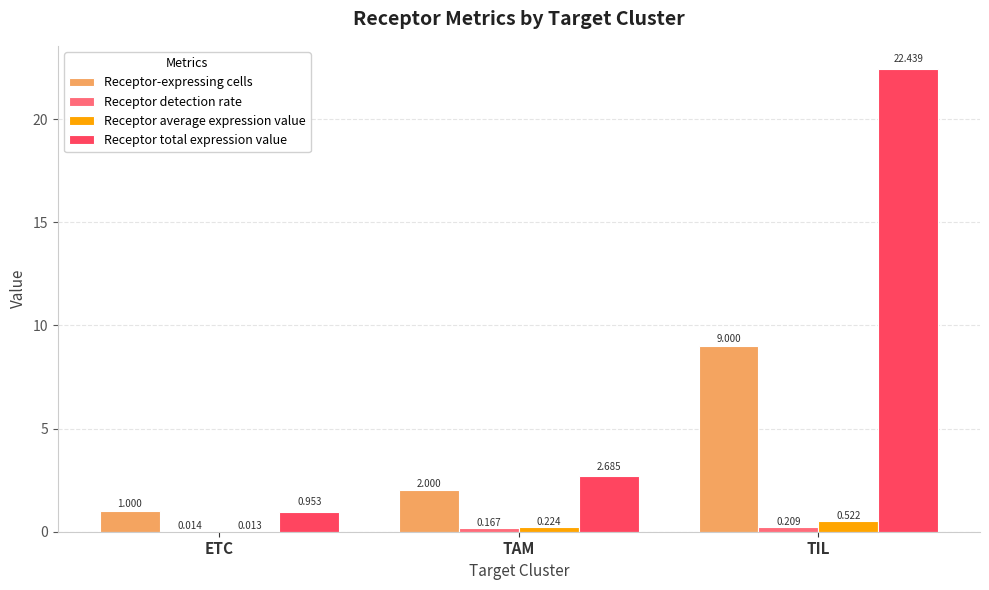

At which label does Receptor total expression value reach its peak?

TIL